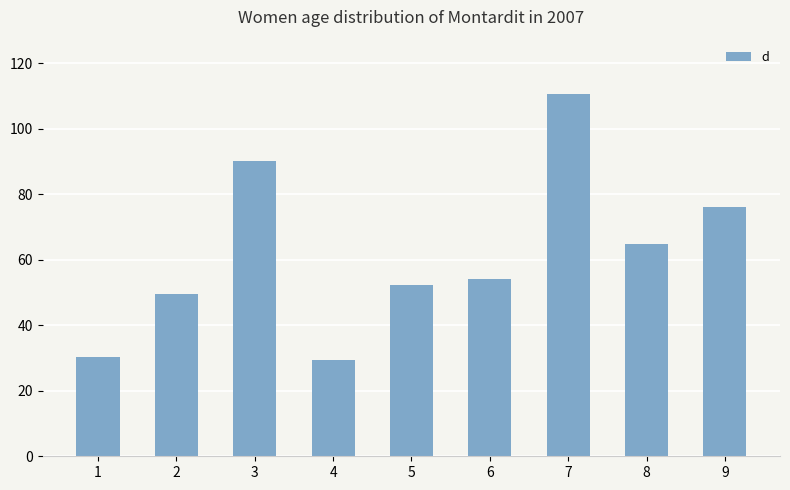

What is the maximum value shown in the chart?

110.7